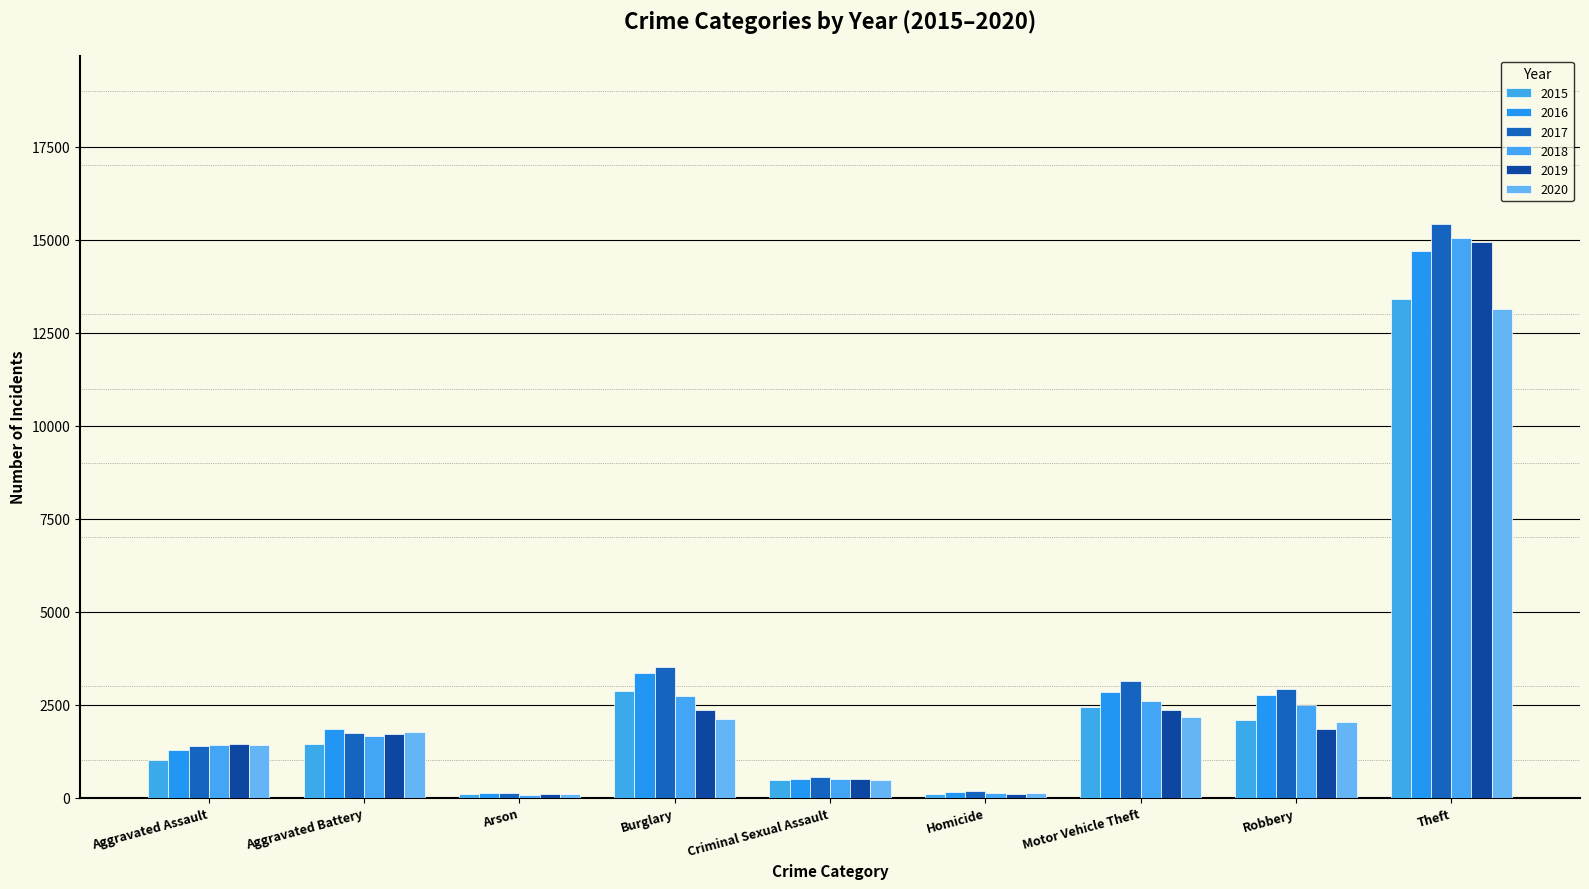

Reading left to right, transcribe all the data shown in this chart.

2015: Aggravated Assault=1014	Aggravated Battery=1450	Arson=92	Burglary=2863	Criminal Sexual Assault=480	Homicide=98	Motor Vehicle Theft=2448	Robbery=2097	Theft=13401
2016: Aggravated Assault=1284	Aggravated Battery=1833	Arson=126	Burglary=3340	Criminal Sexual Assault=493	Homicide=161	Motor Vehicle Theft=2836	Robbery=2772	Theft=14702
2017: Aggravated Assault=1393	Aggravated Battery=1741	Arson=124	Burglary=3519	Criminal Sexual Assault=550	Homicide=168	Motor Vehicle Theft=3128	Robbery=2910	Theft=15412
2018: Aggravated Assault=1415	Aggravated Battery=1644	Arson=79	Burglary=2737	Criminal Sexual Assault=502	Homicide=126	Motor Vehicle Theft=2606	Robbery=2488	Theft=15040
2019: Aggravated Assault=1452	Aggravated Battery=1714	Arson=87	Burglary=2352	Criminal Sexual Assault=494	Homicide=105	Motor Vehicle Theft=2349	Robbery=1851	Theft=14941
2020: Aggravated Assault=1417	Aggravated Battery=1764	Arson=91	Burglary=2118	Criminal Sexual Assault=472	Homicide=133	Motor Vehicle Theft=2170	Robbery=2029	Theft=13146